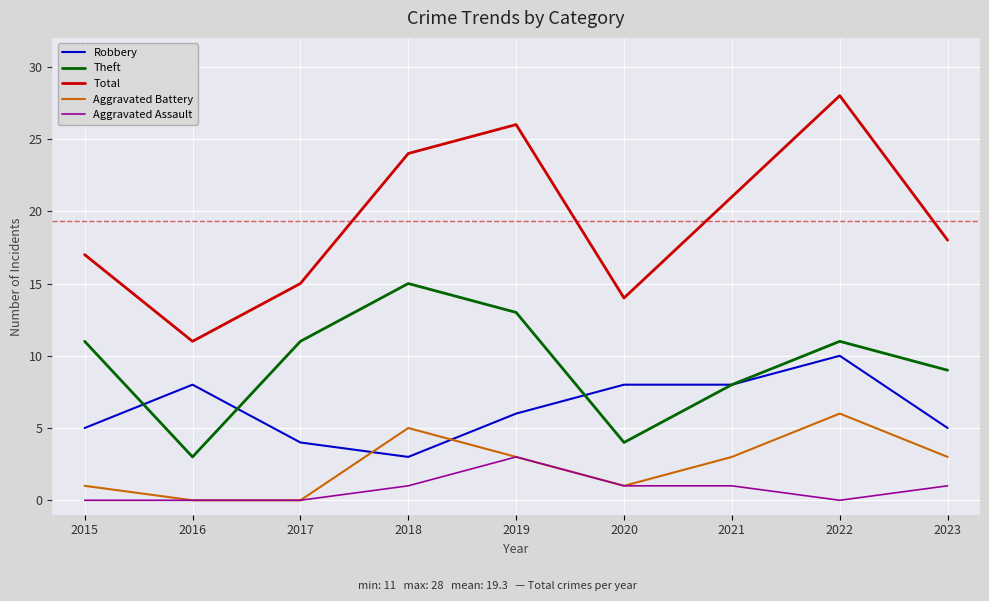

How many lines are shown in the chart?

5